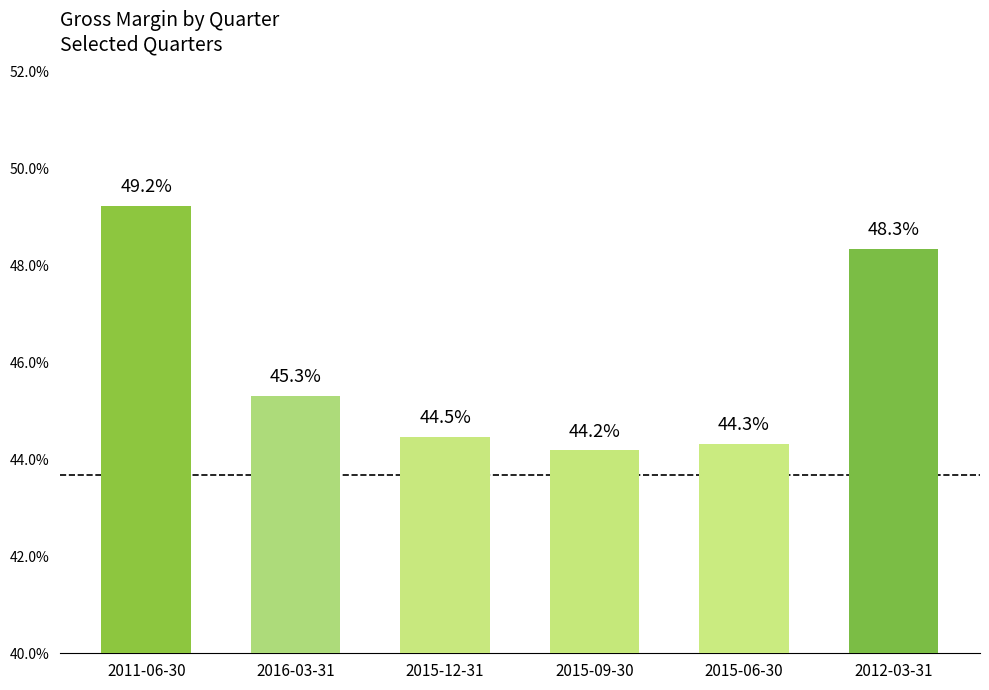

How many bars are there in total?

6